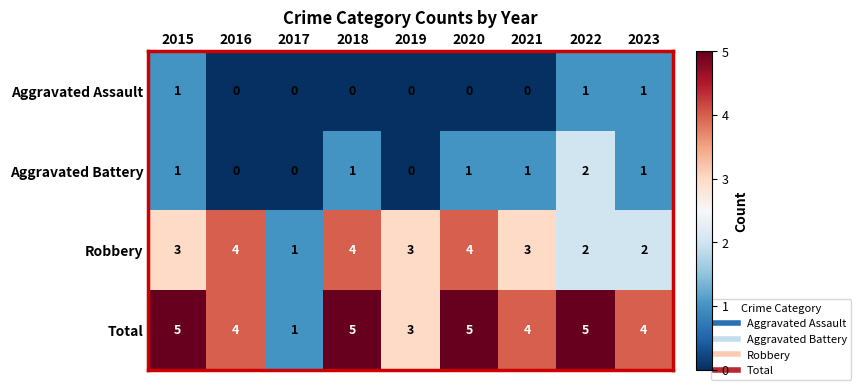

Which series has the largest total across all categories?

Total